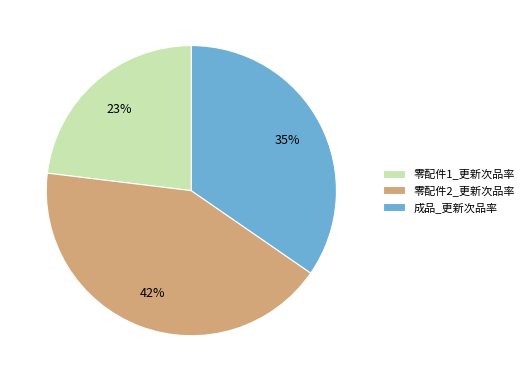

To the nearest percent, what is the average slice percentage?

33%